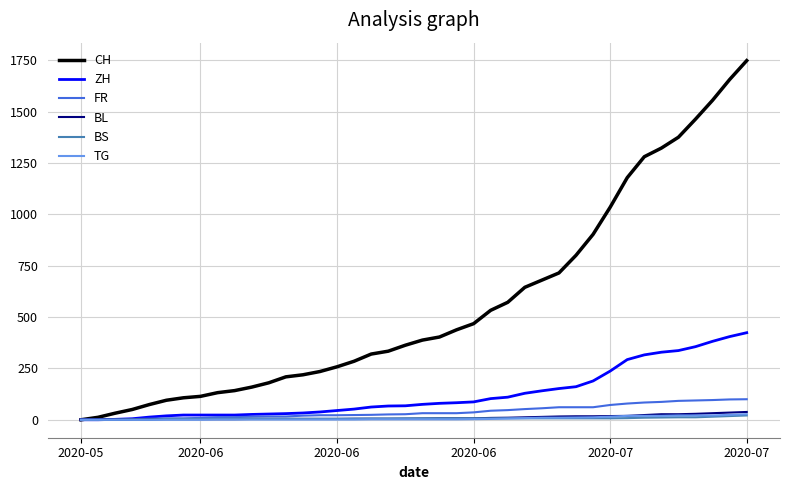

What are all the series names shown in the legend?

CH, ZH, FR, BL, BS, TG